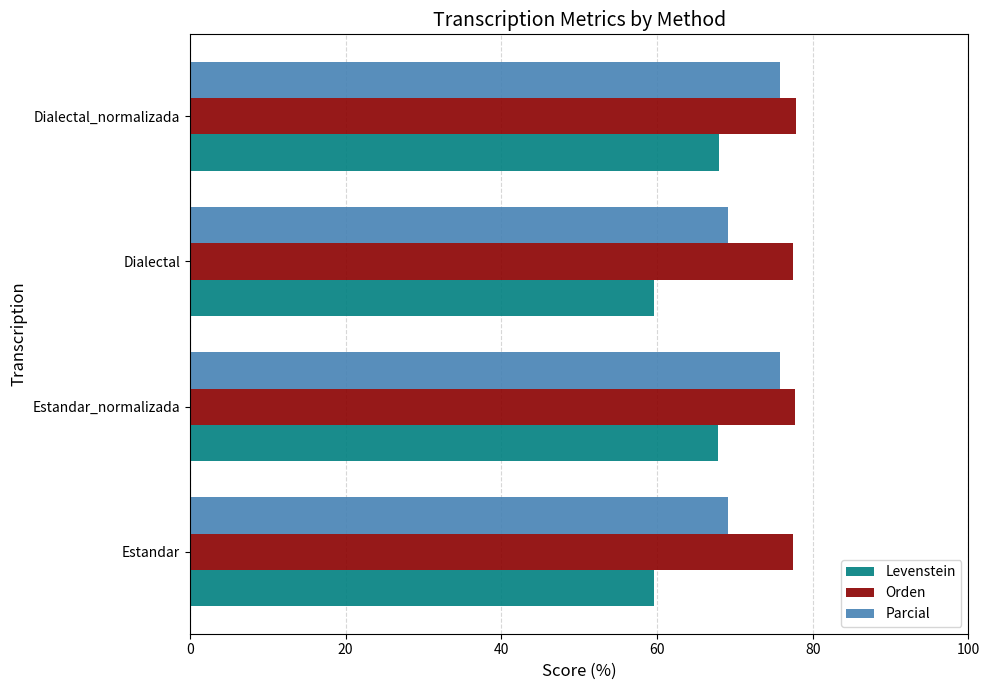

Which series has the largest range (max minus min)?

Levenstein